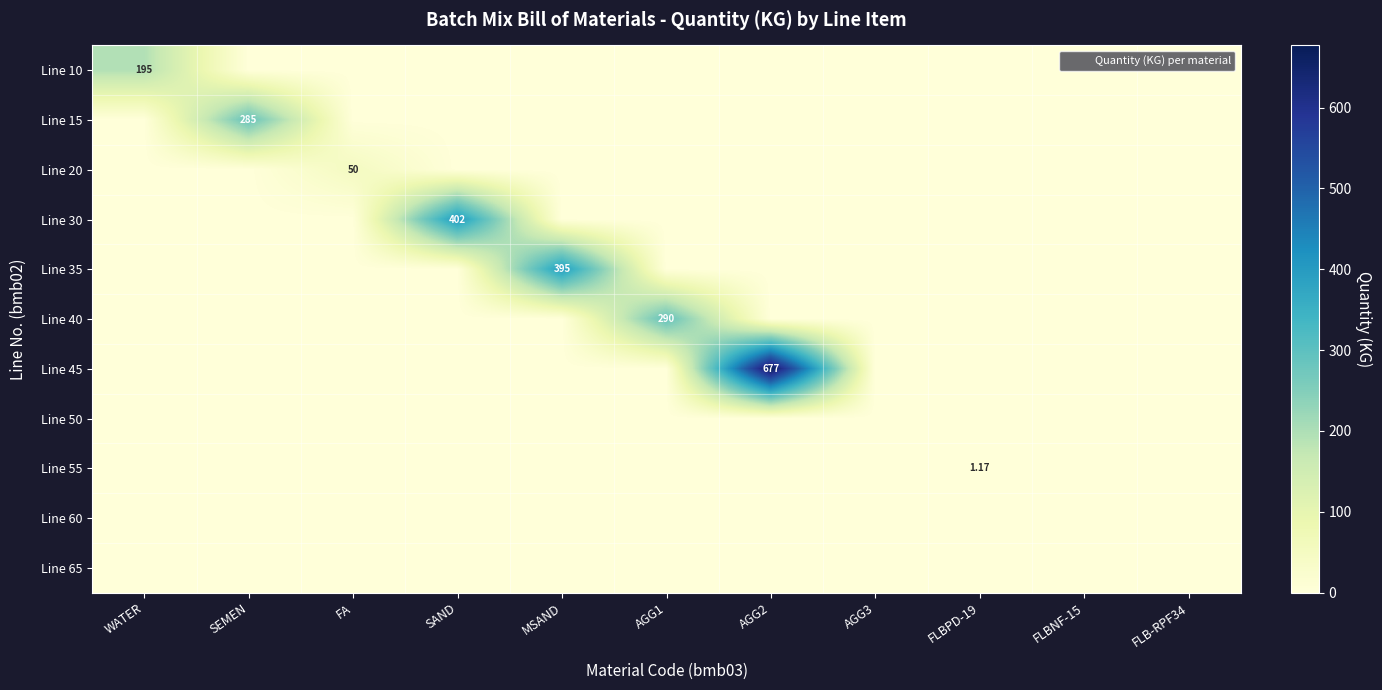

Which series has the largest total across all categories?

Line 45